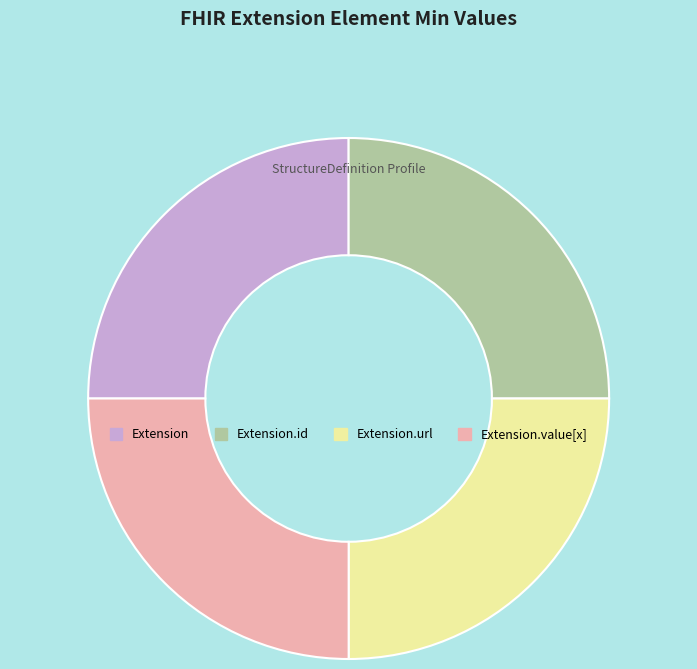

Is there any slice that represents more than half of the pie?

No